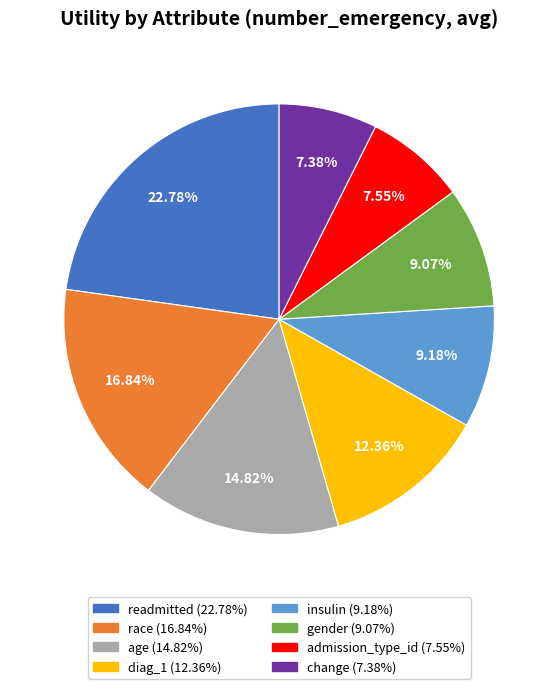

What percentage is the readmitted slice, to the nearest percent?

23%